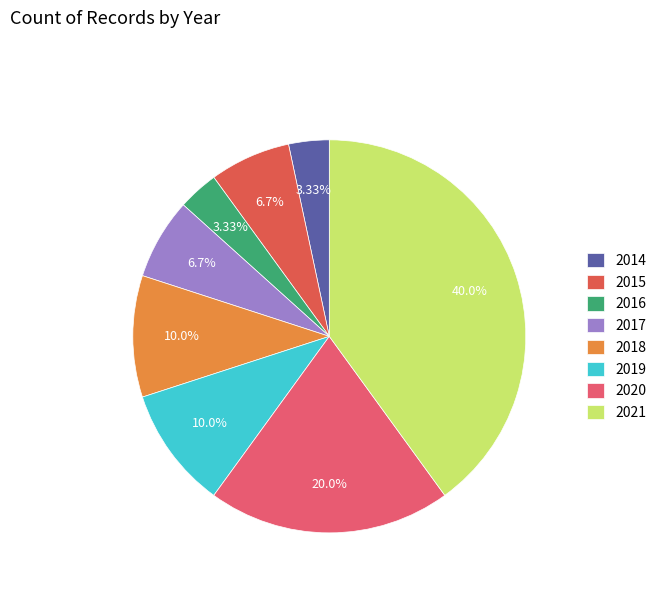

Combined, what portion of the pie is 2019 and 2016?

13.3%